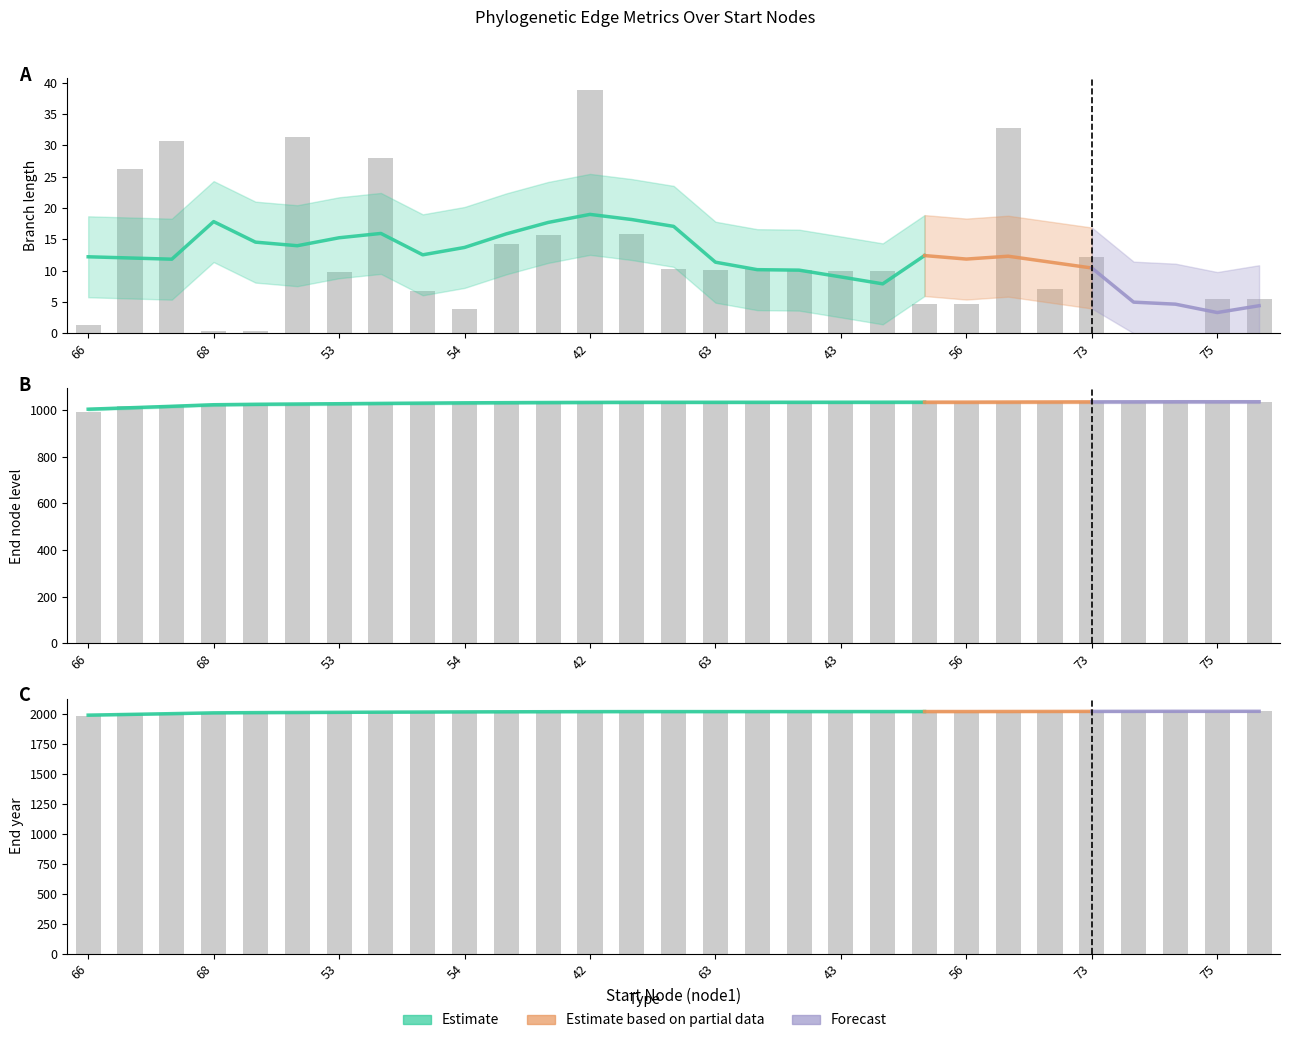

How many values in the length series exceed 9?

17